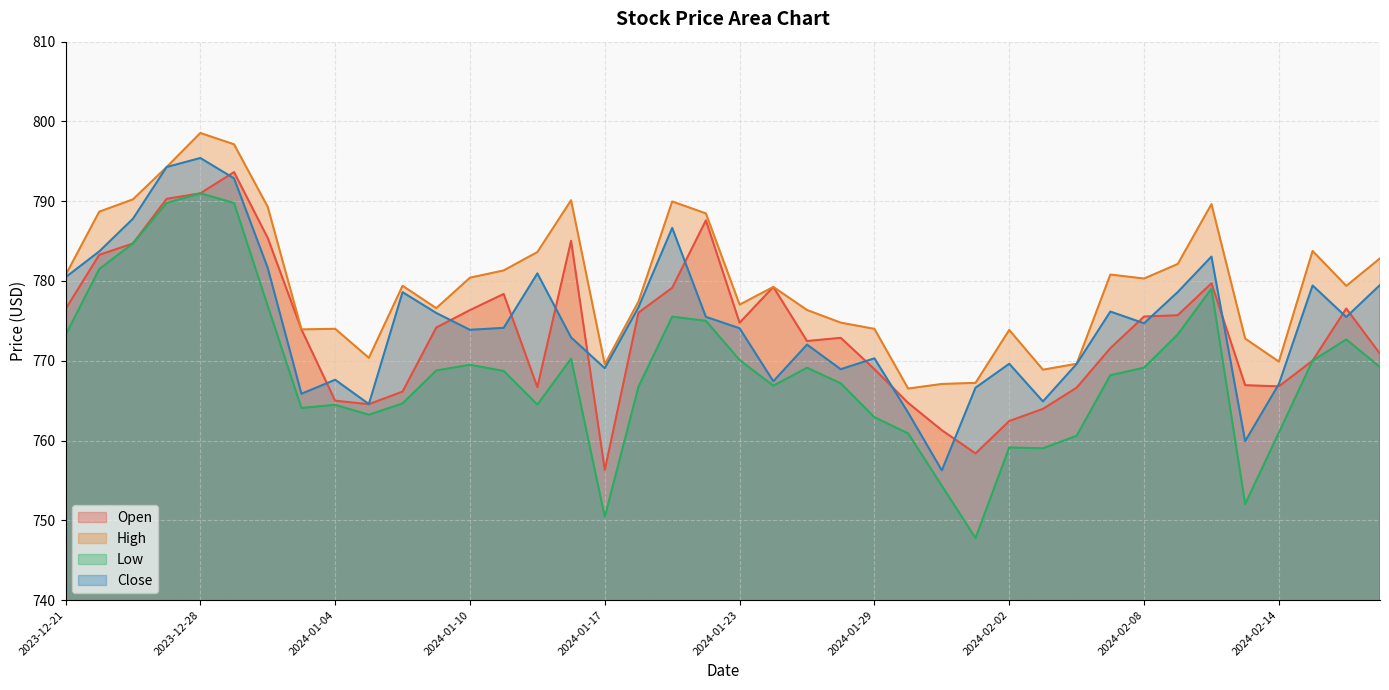

What is the sum of the Open values at 2024-01-31 and 2024-01-24?

1540.5